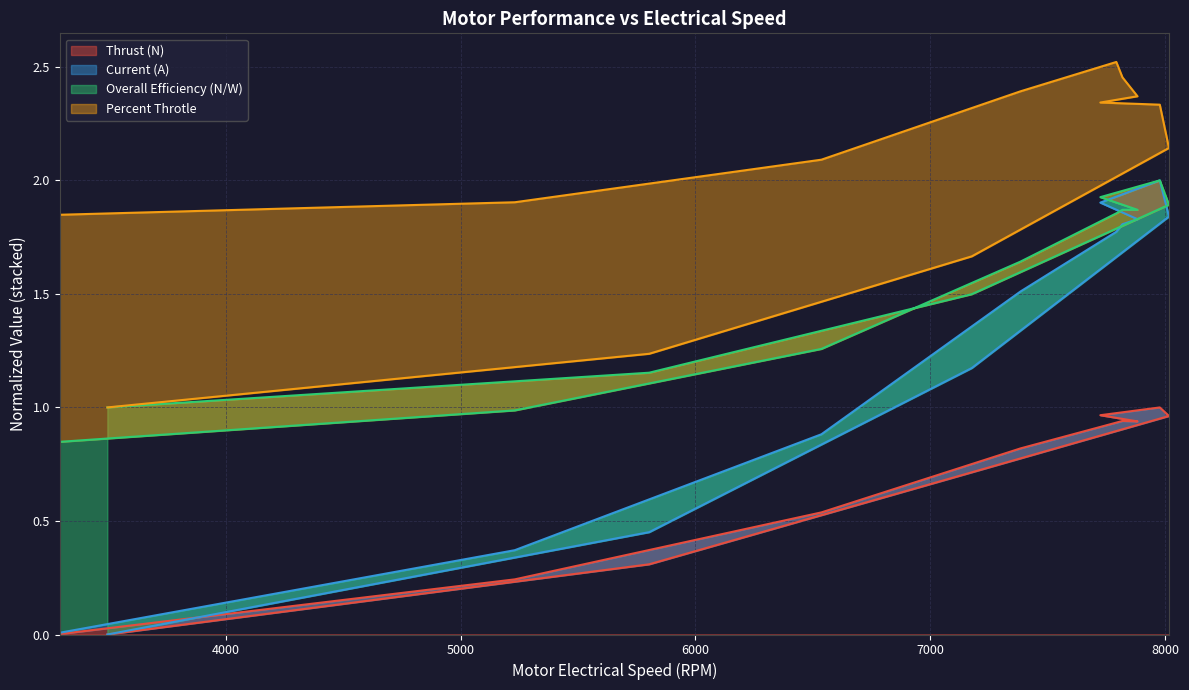

What is the value of the Thrust (N) point at the 9th from the left?

0.9